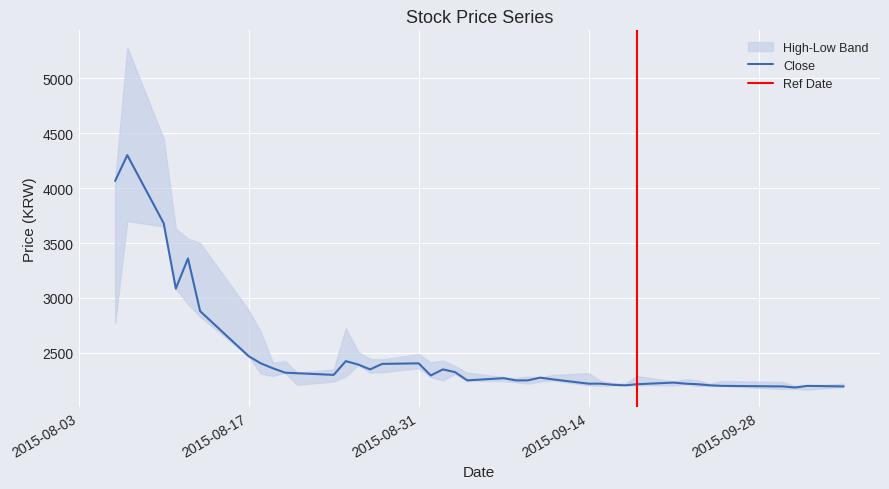

Is the value of High at 2015-08-28 greater than the value of Low at 2015-09-02?

Yes